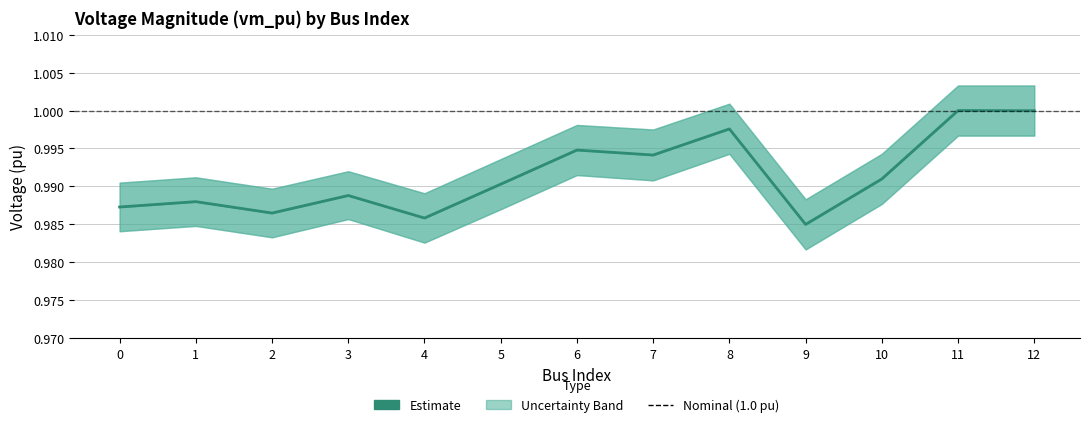

Rank the series by their maximum value, from lowest to highest.

vm_pu_lower, vm_pu, vm_pu_upper